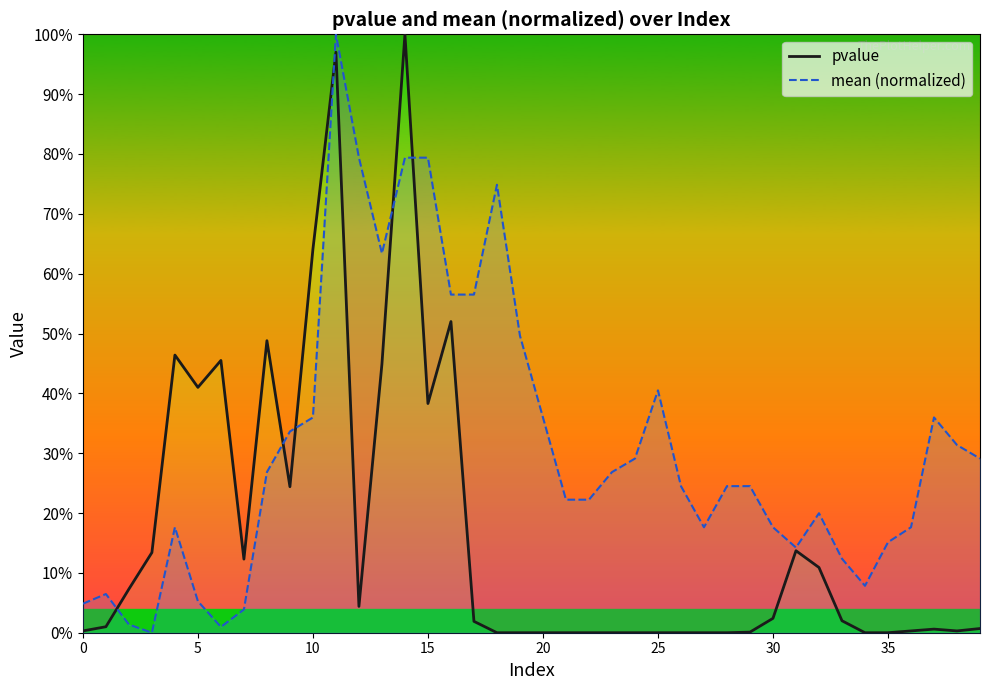

Which series ends up on top after the final intersection of pvalue and mean (normalized)?

mean (normalized)